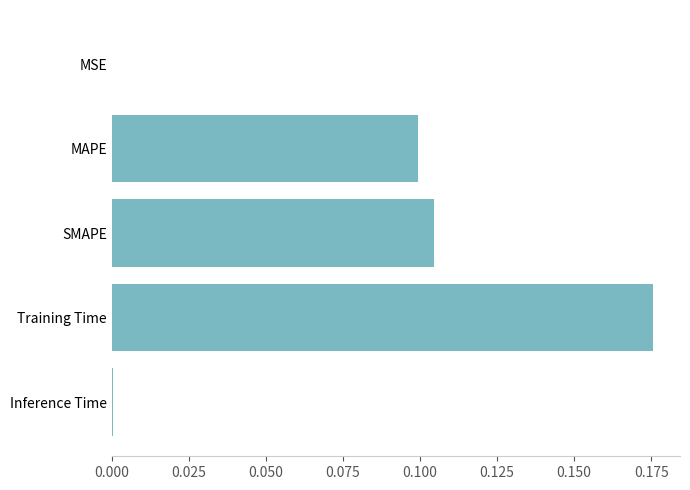

Which has a higher value, SMAPE or MSE?

SMAPE